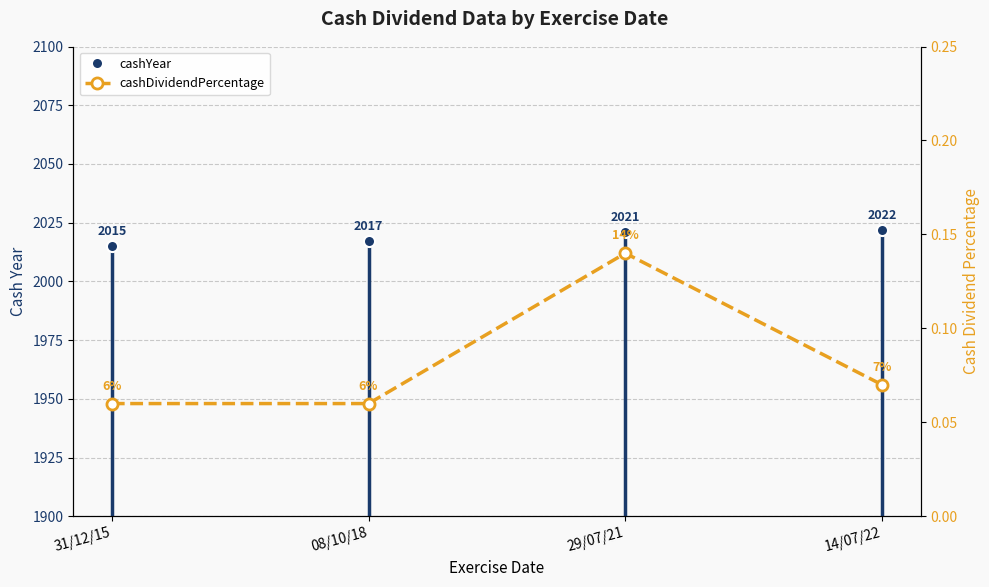

Rank the series by their average value, from lowest to highest.

cashDividendPercentage, cashYear